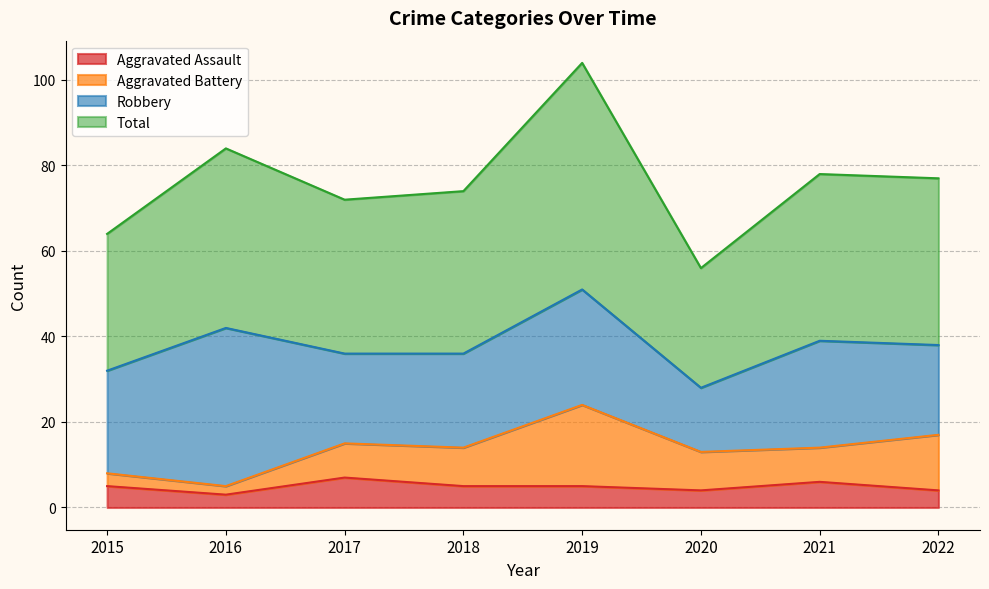

What is the minimum value for Aggravated Assault?

3